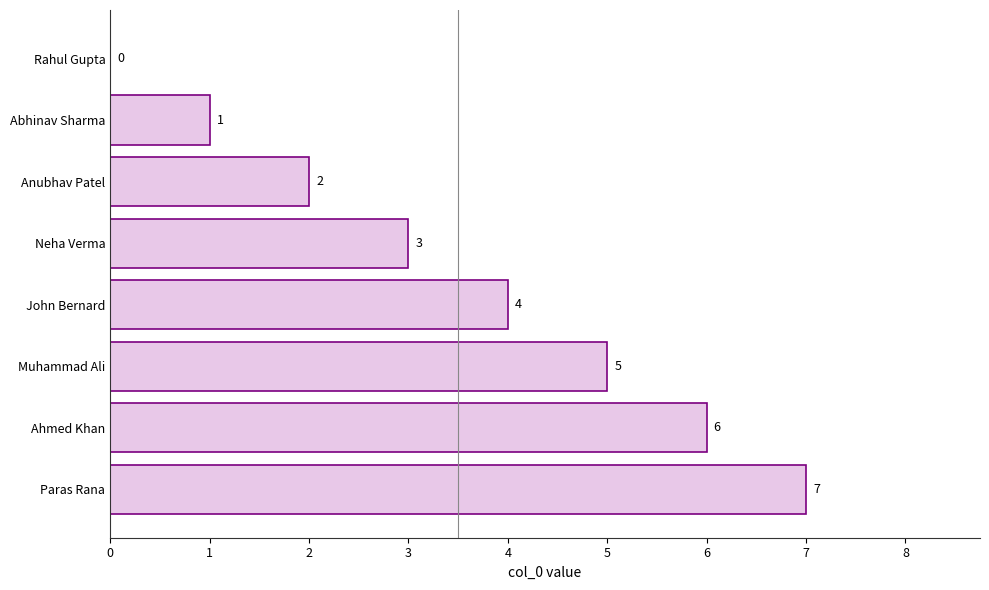

Which label corresponds to the largest value in the chart?

Paras Rana